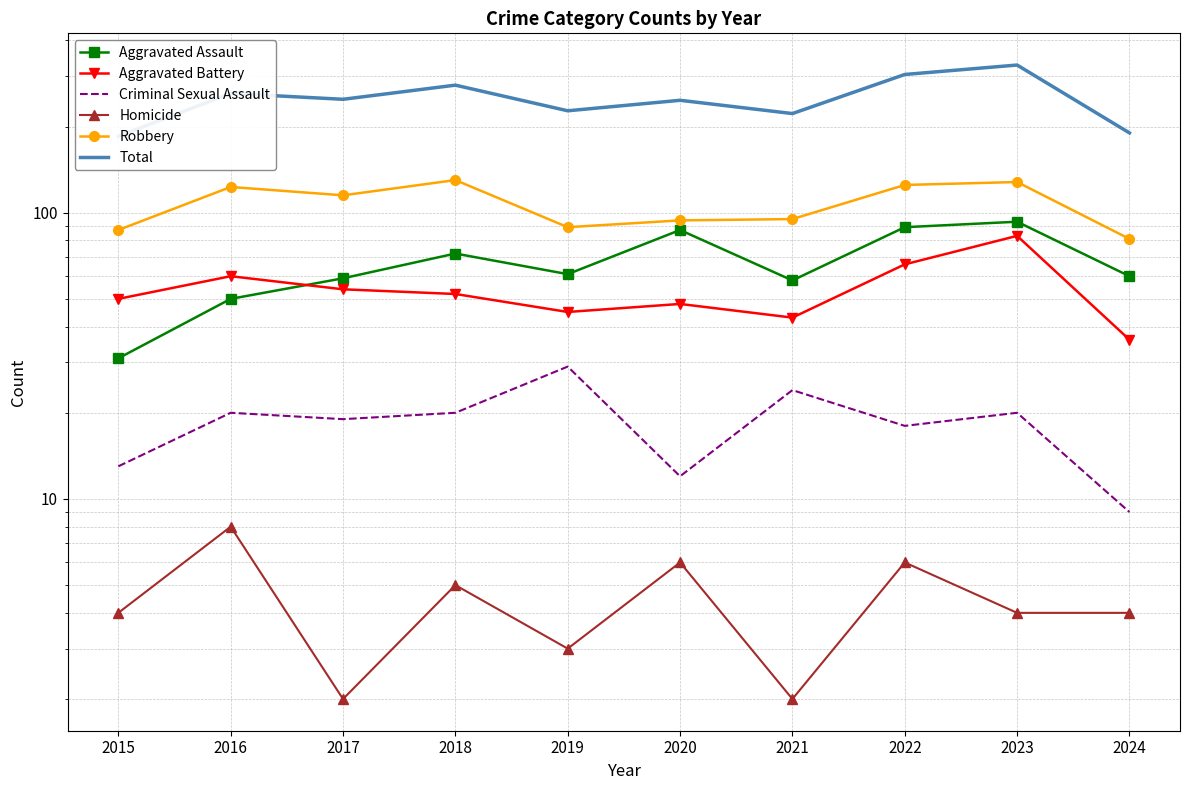

The Aggravated Battery series shows 76 at 2019. True or false?

False